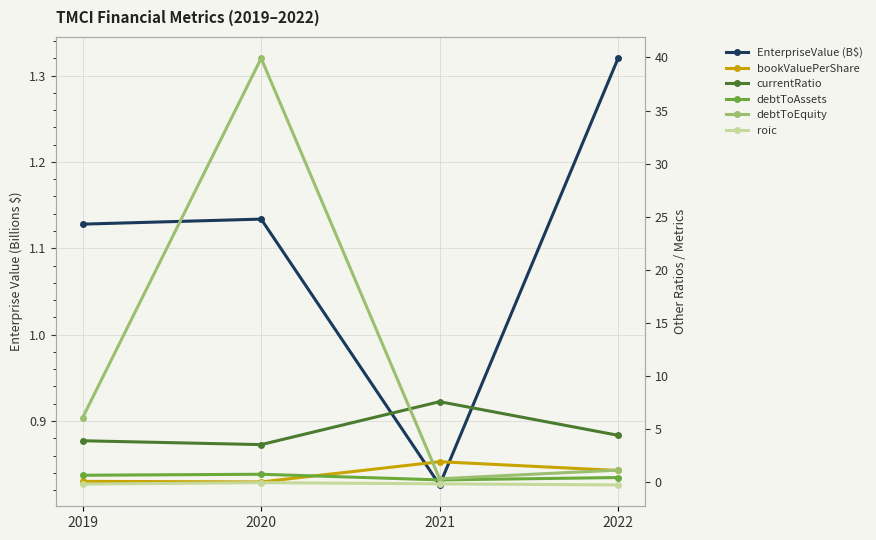

True or false: roic and bookValuePerShare cross at least once.

False